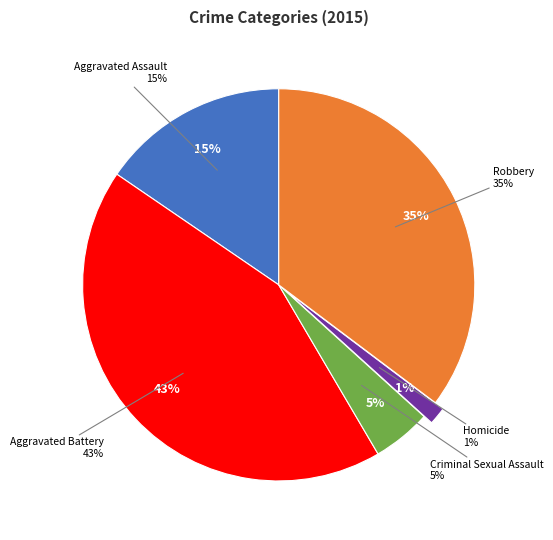

What is the total percentage of Aggravated Battery and Aggravated Assault?

58.5%